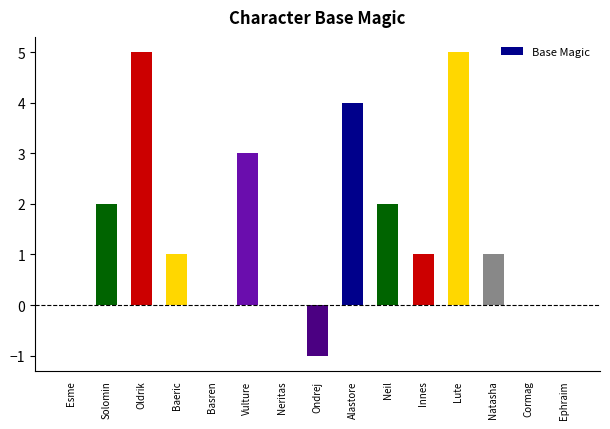

What is the change in value from Neil to Lute?

+3